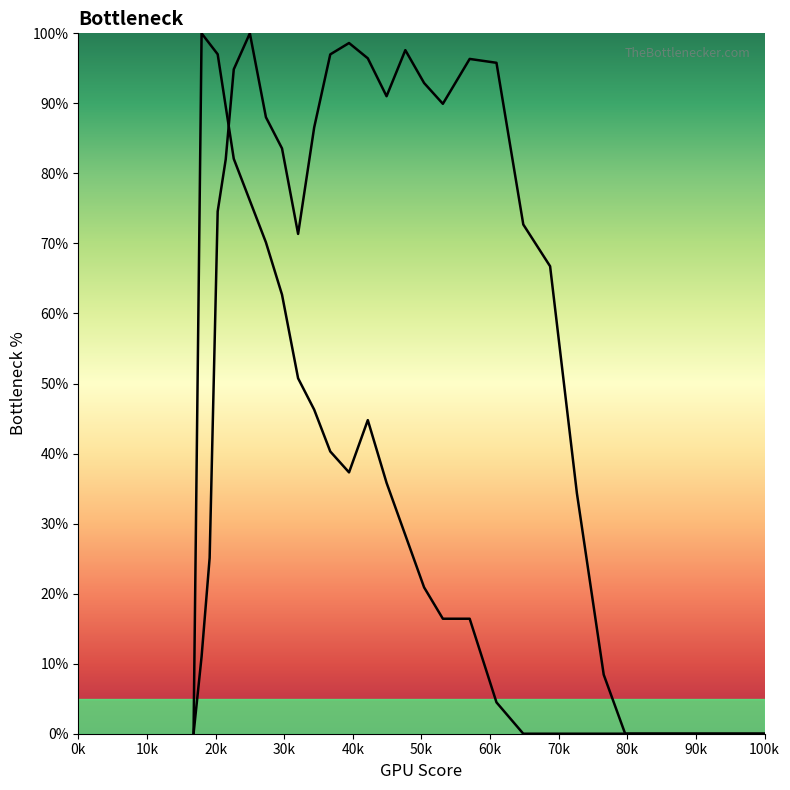

How many lines are shown in the chart?

2